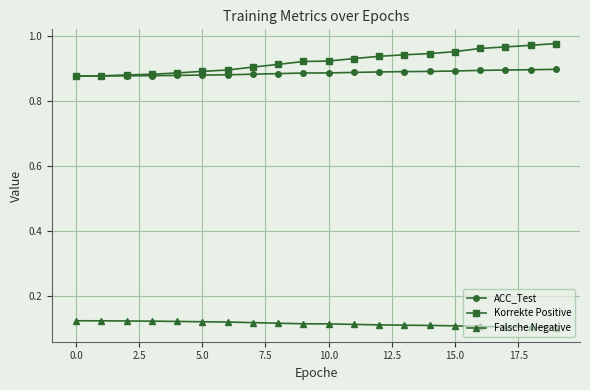

How many Falsche Negative values are between 0 and 1?

20